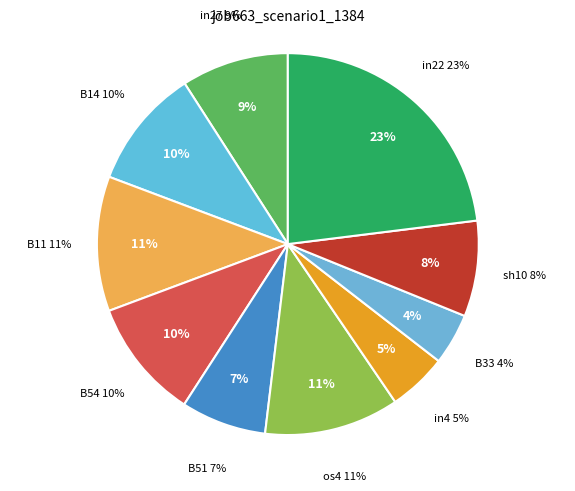

How many segments does this pie chart have?

10